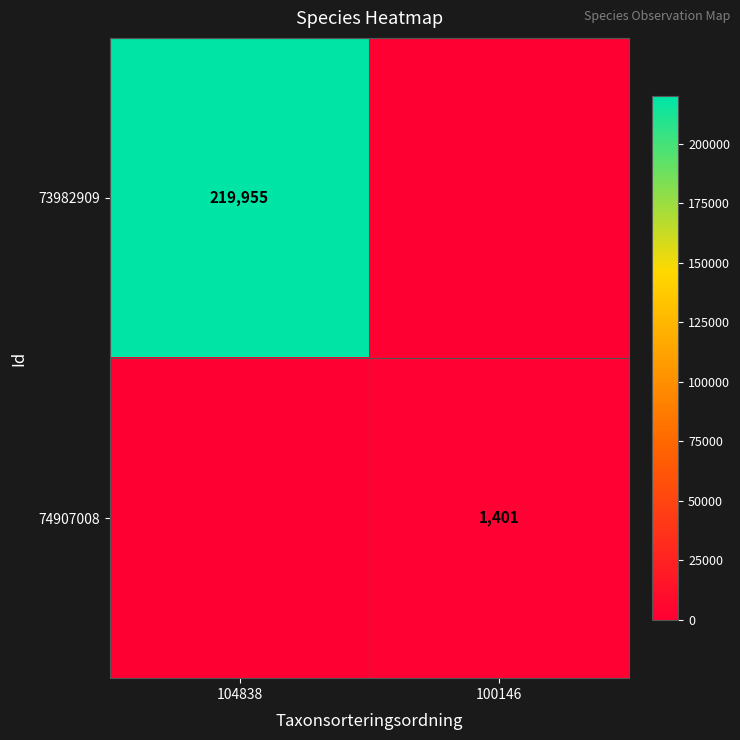

The 73982909 series shows 219955 at 104838. True or false?

True